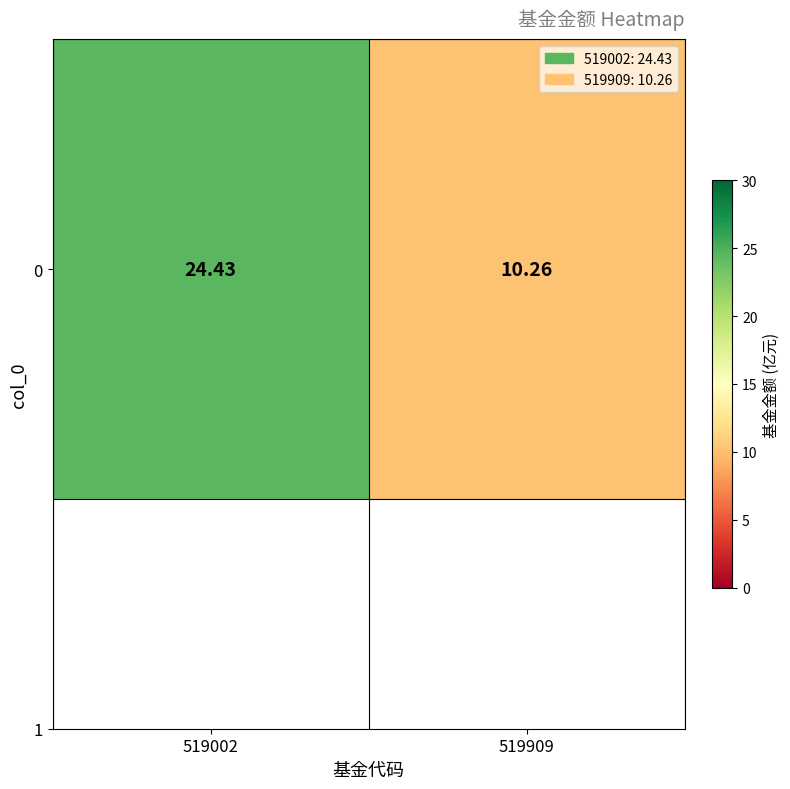

The value at 519909 is 10.3. True or false?

True